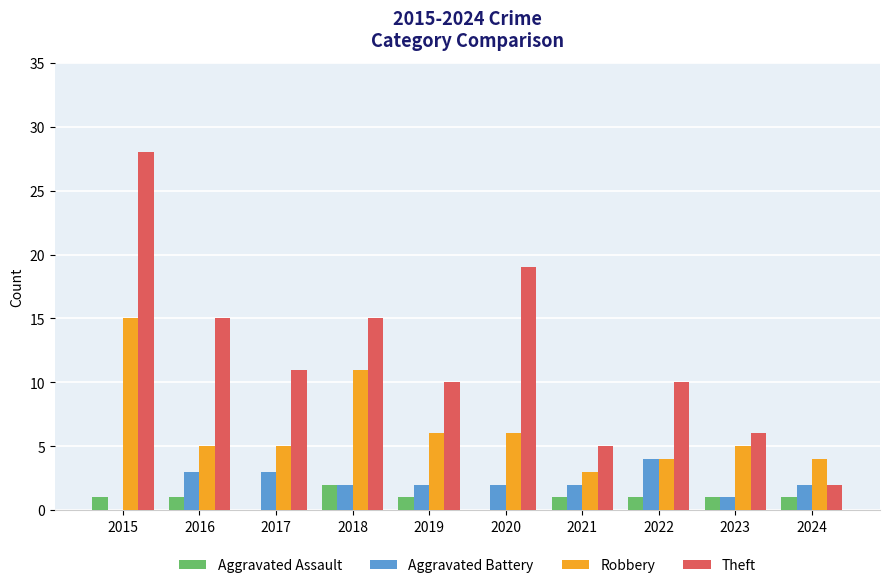

What is the greatest value displayed?

28